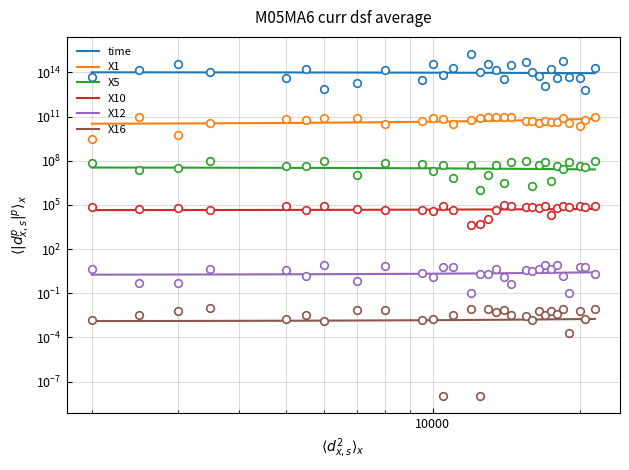

Which series has the largest total across all categories?

time